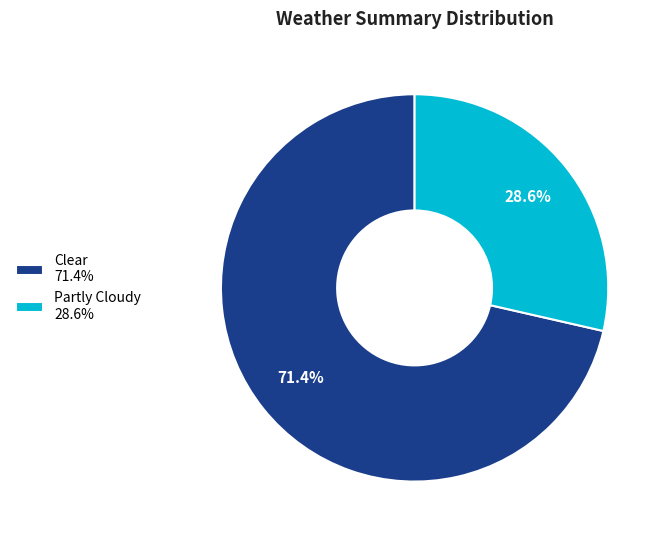

To the nearest percent, what is the combined percentage of Partly Cloudy and Clear?

100%